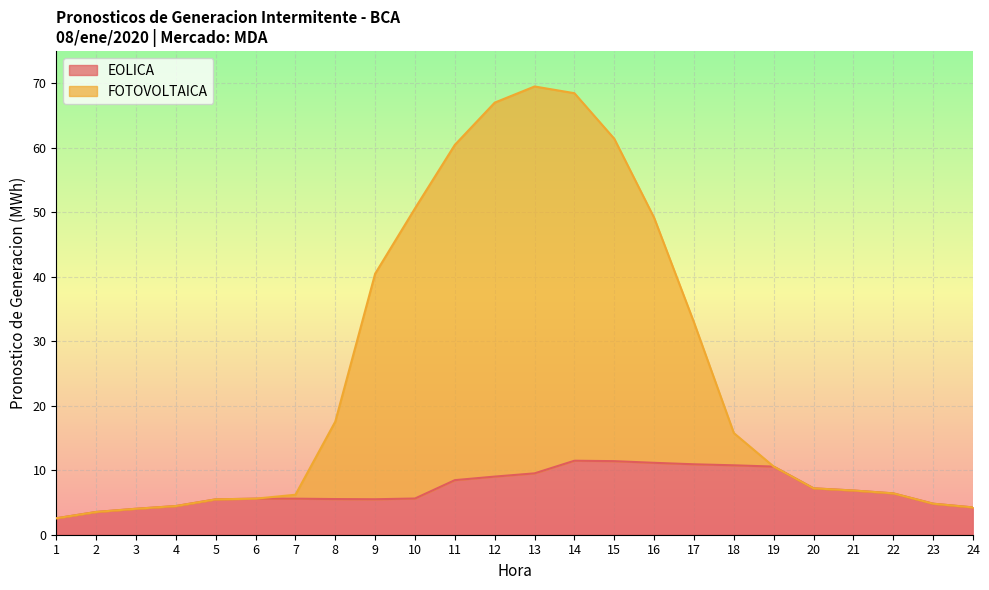

What is the sum of all FOTOVOLTAICA values?

605.3